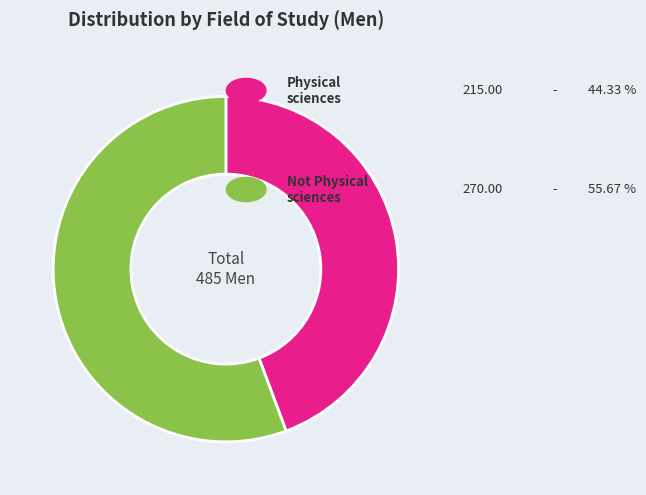

Is there a majority slice in this chart?

Yes